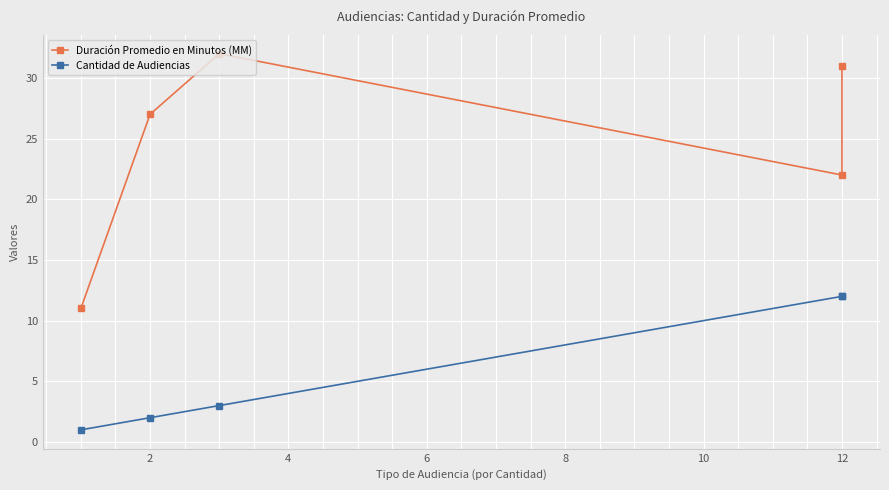

Which series has the largest total across all categories?

Duración Promedio en Minutos (MM)